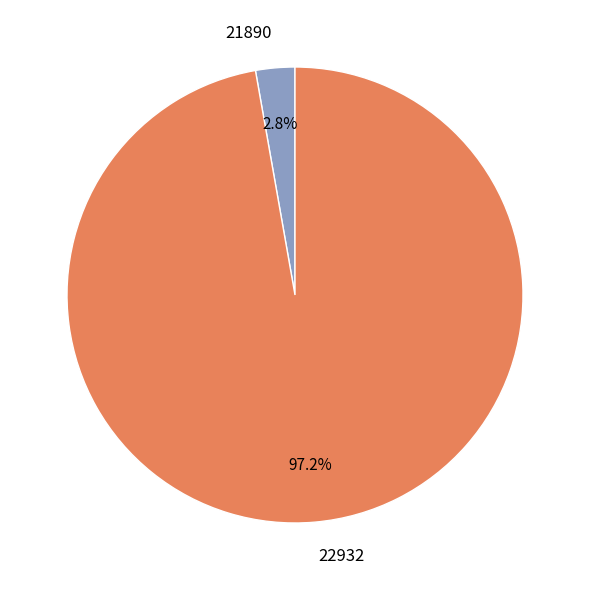

Which category has the biggest portion of the pie?

22932